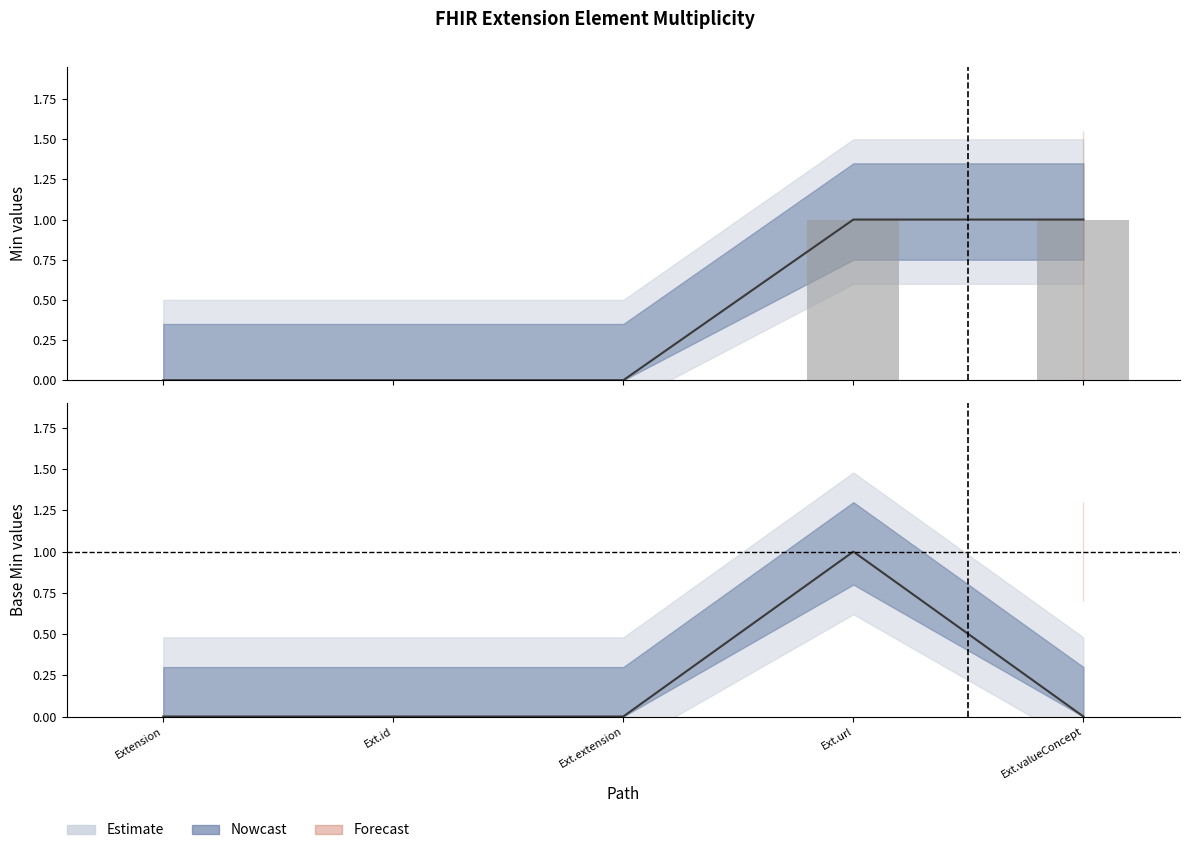

Rank the series by their average value, from highest to lowest.

Min, Base Min